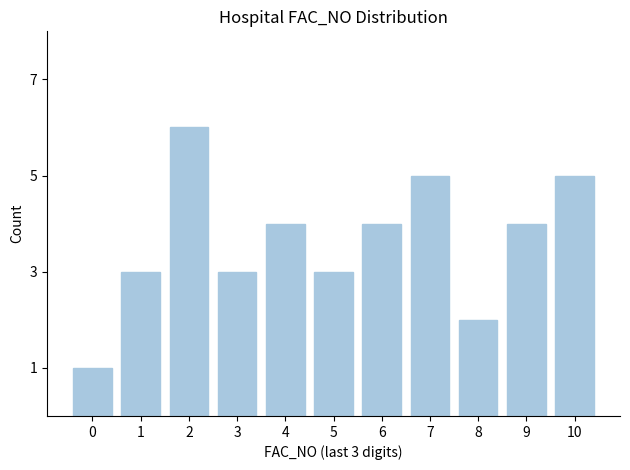

Reading left to right, extract all data points from this chart.

1	3	6	3	4	3	4	5	2	4	5